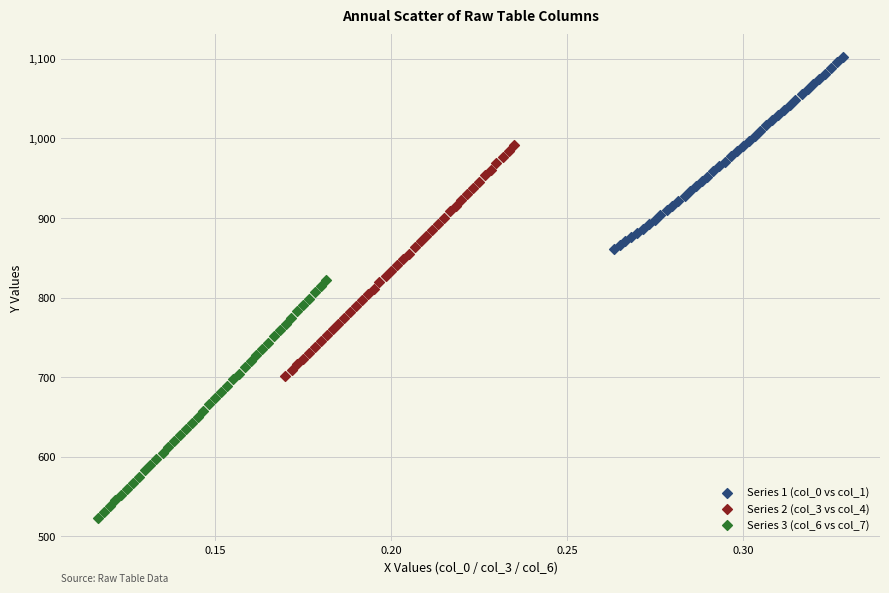

Which series has the largest Y range (max minus min)?

Series 3 (col_6 vs col_7)